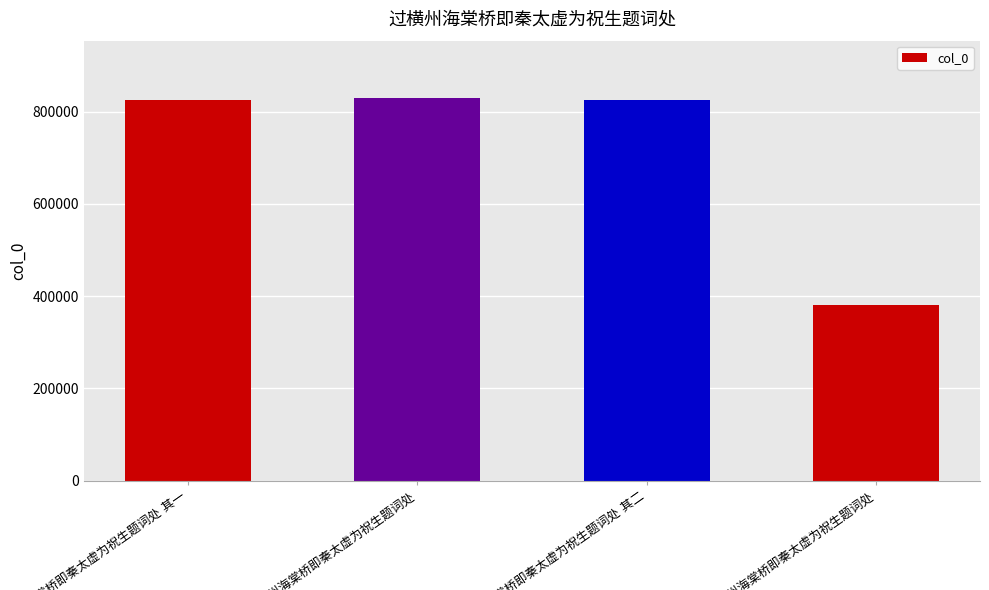

Are the bars horizontal?

No